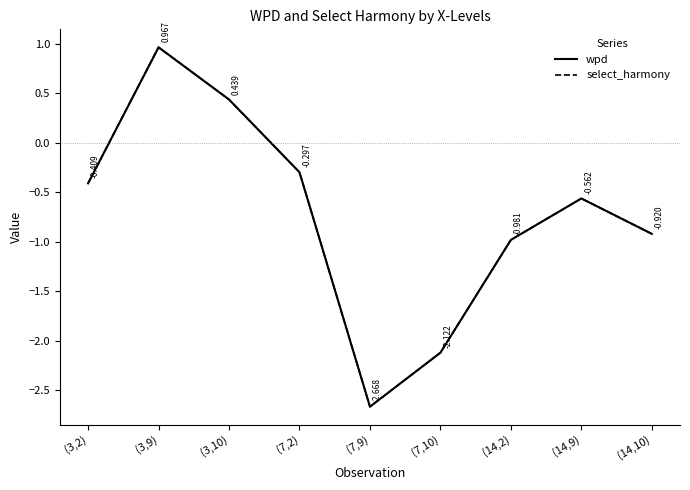

Is it true that select_harmony equals 0.6 at (3,10)?

False